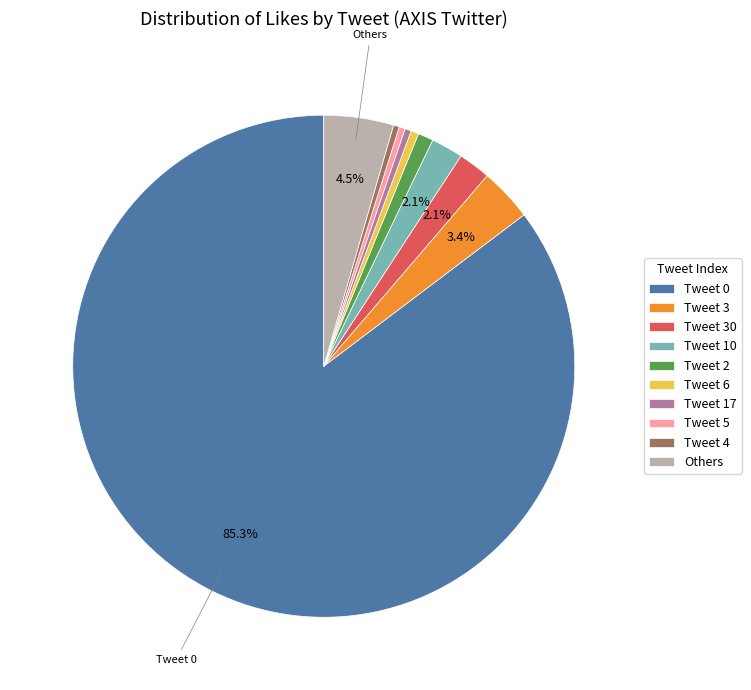

What is the majority slice?

Tweet 0